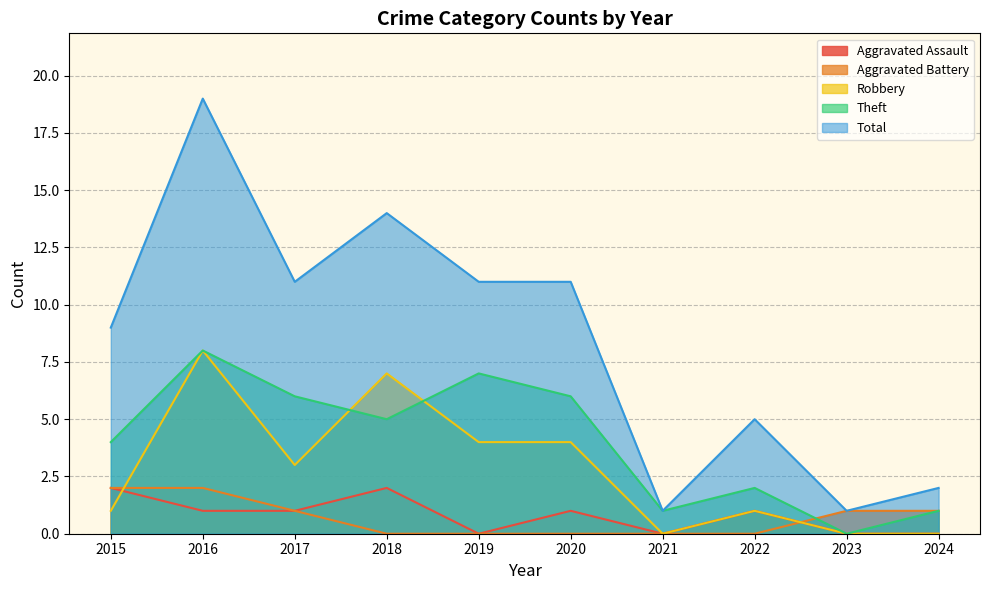

In Total, how many points are lower than both neighbors (excluding endpoints)?

3